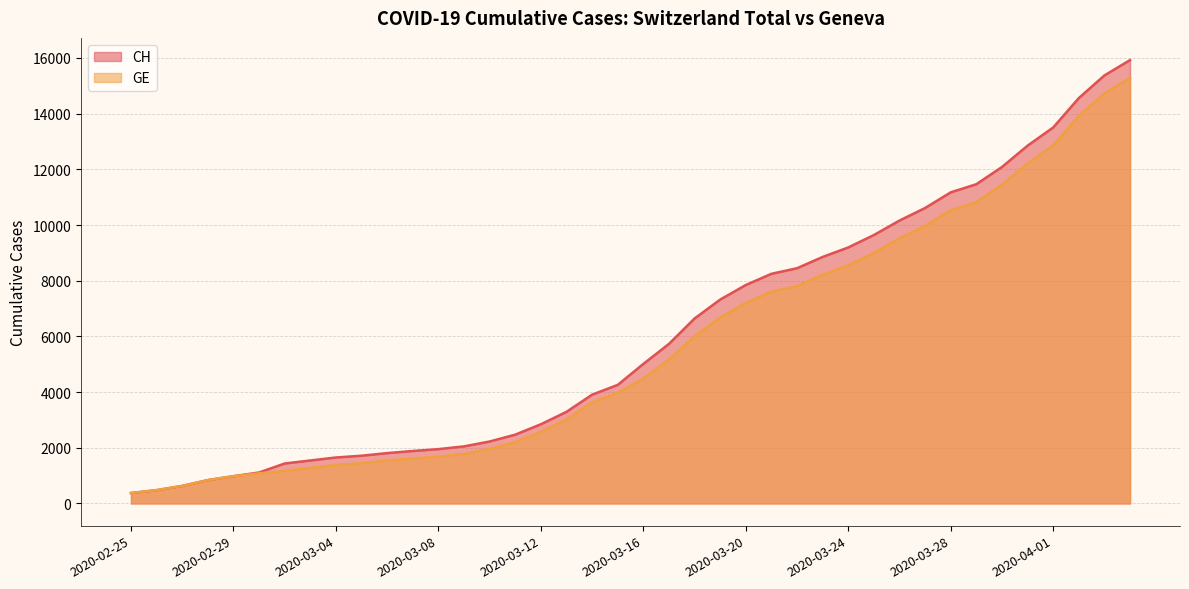

Which category has the lowest value across all series?

2020-02-25